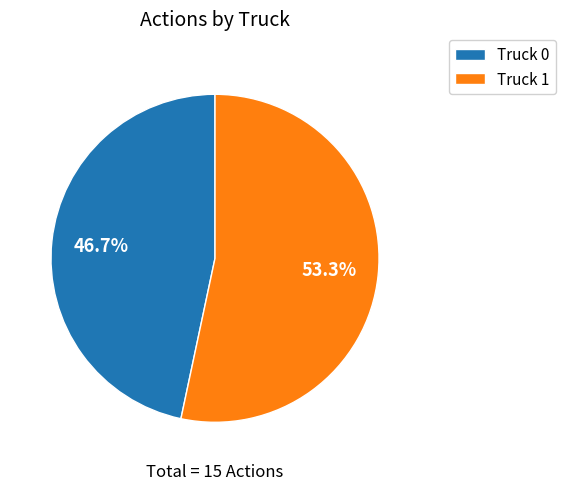

What percentage is the Truck 1 slice, to the nearest percent?

53%